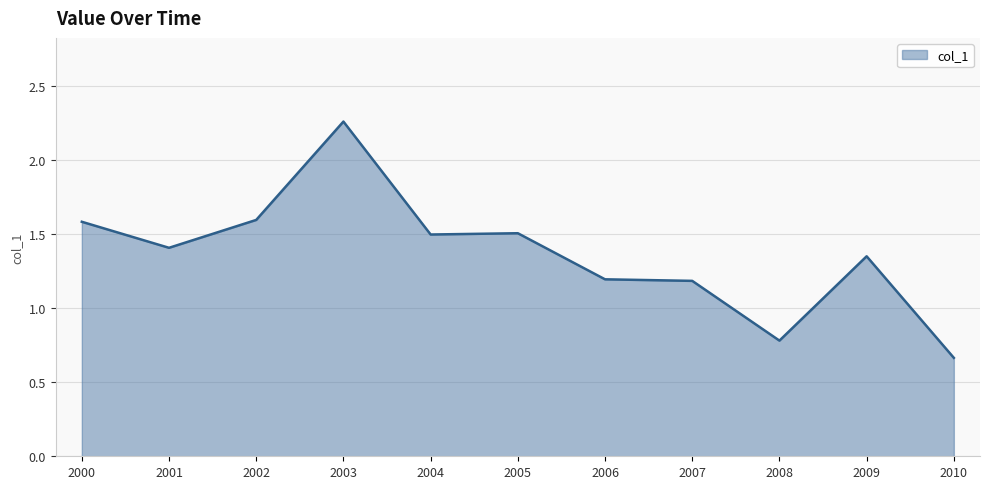

Which label corresponds to the largest value in the chart?

2003